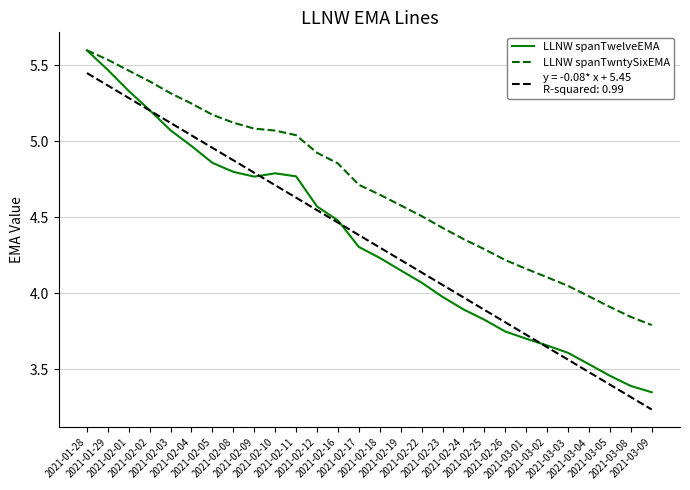

What is the maximum value shown in the chart?

5.6